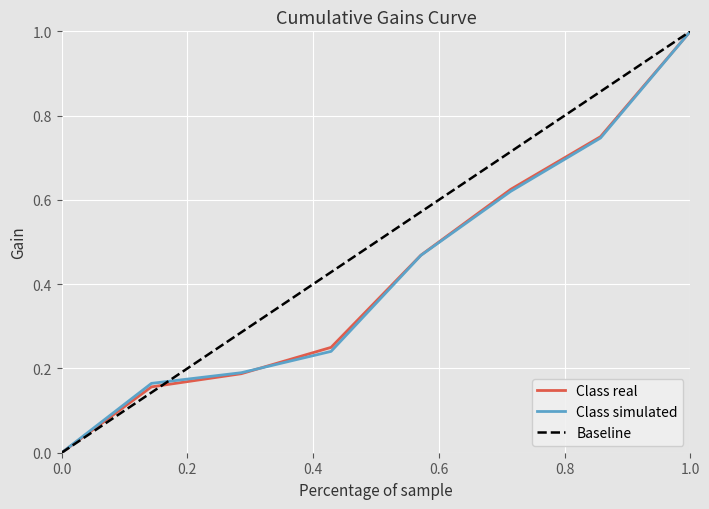

Which has a higher value, 8 or 7?

8